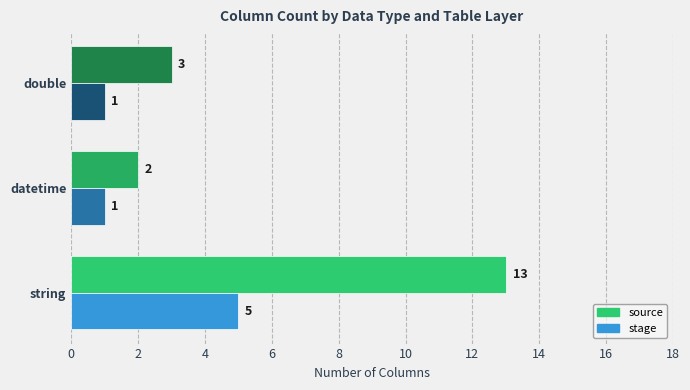

What is the average value of the stage series?

2